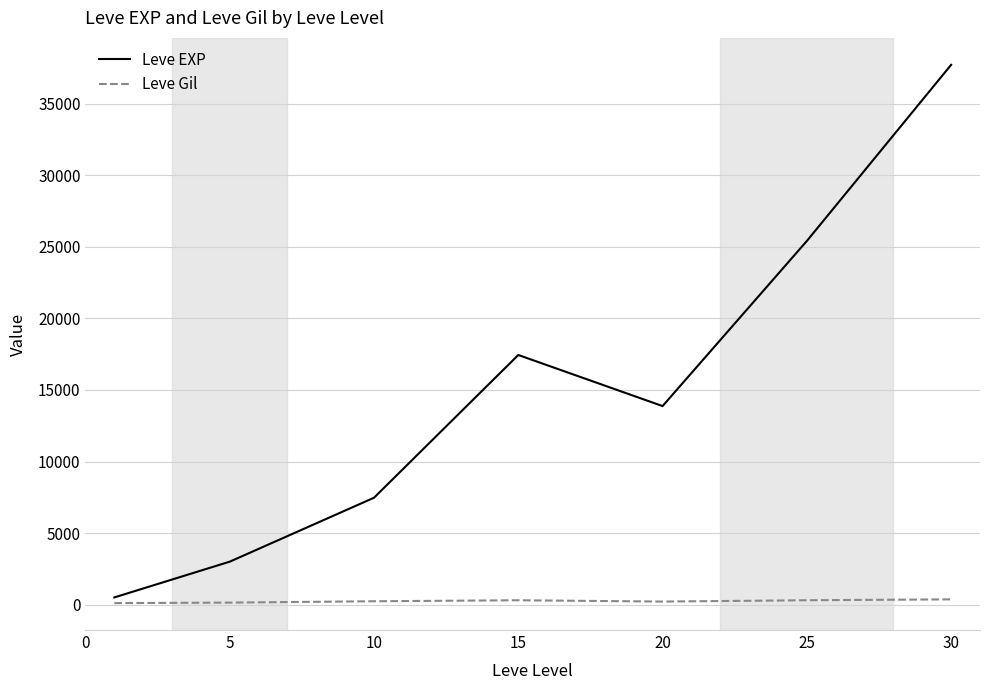

Rank the series by their average value, from lowest to highest.

Leve Gil, Leve EXP